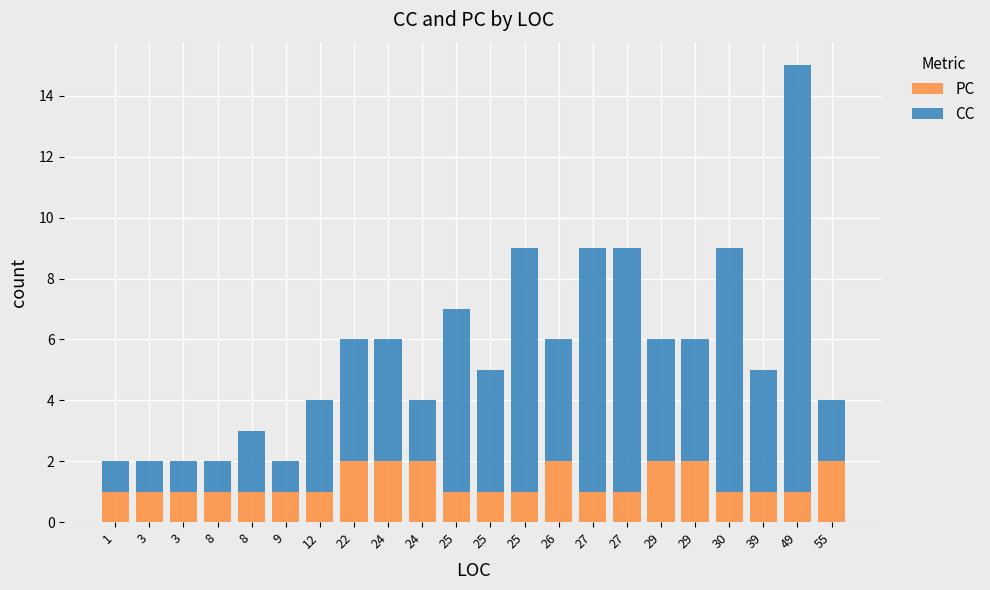

List the labels in order of CC value, smallest first.

1, 3, 3, 8, 9, 8, 24, 55, 12, 22, 24, 25, 26, 29, 29, 39, 25, 25, 27, 27, 30, 49